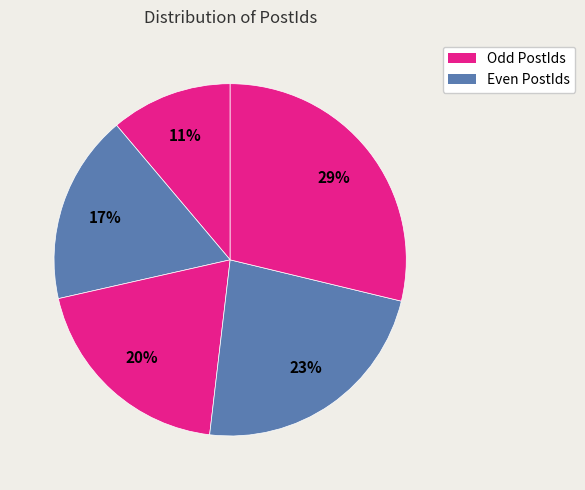

Count the number of slices in the pie.

5